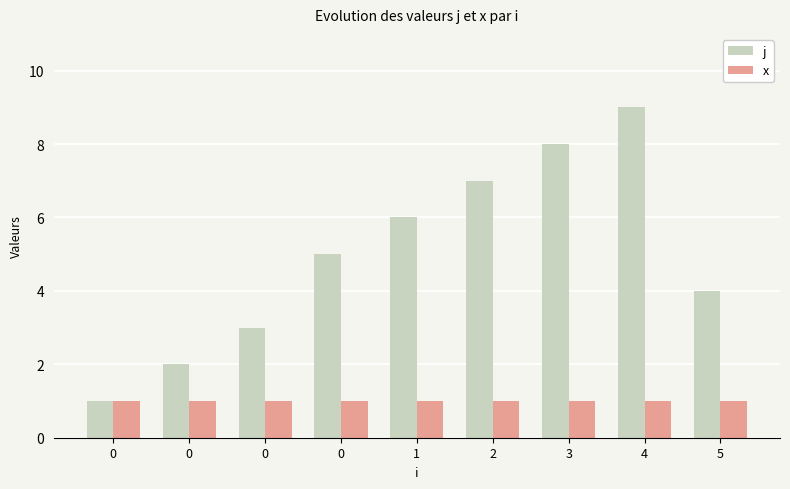

What is the total value across all series at 0?

2